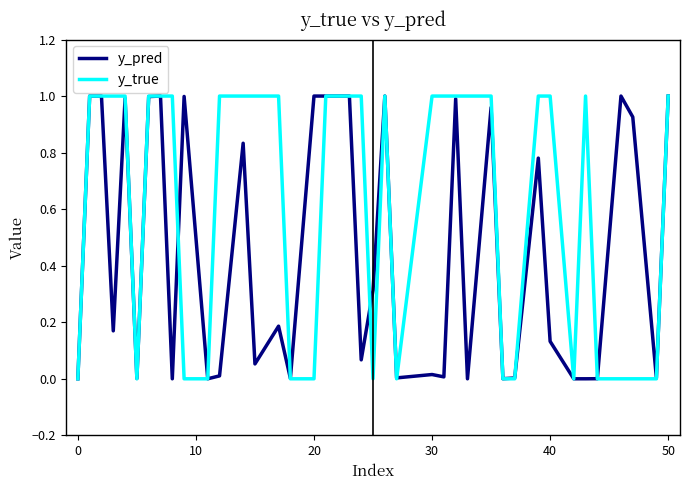

Which series has the largest total across all categories?

y_true